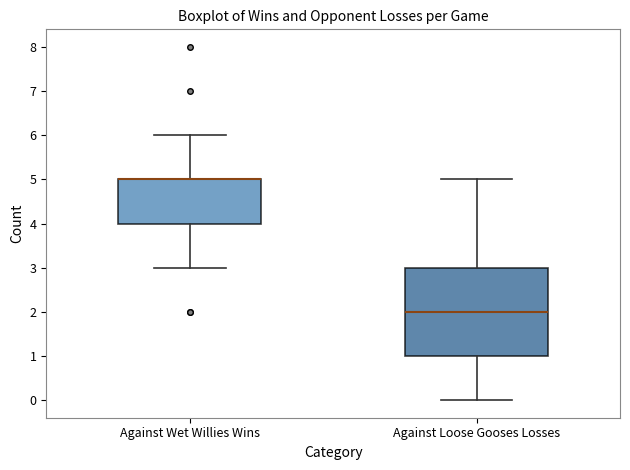

Reading left to right, read every box against the y-axis: the position of its median line, the range the box covers, and the ends of its whiskers. The values are not printed on the chart, so give them approximately, as read against the axis.

Against Wet Willies Wins: median 5 (drawn on the box's upper edge), box 4 to 5, whiskers 3 to 6
Against Loose Gooses Losses: median 2, box 1 to 3, whiskers 0 to 5